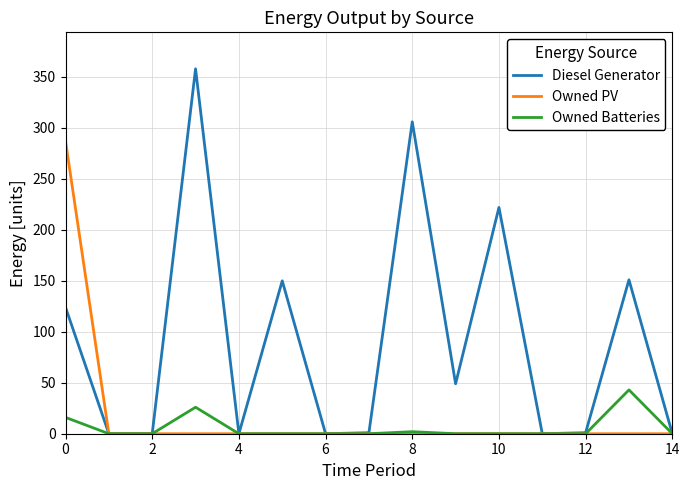

True or false: Diesel Generator has more than 2 points higher than both neighbors.

True